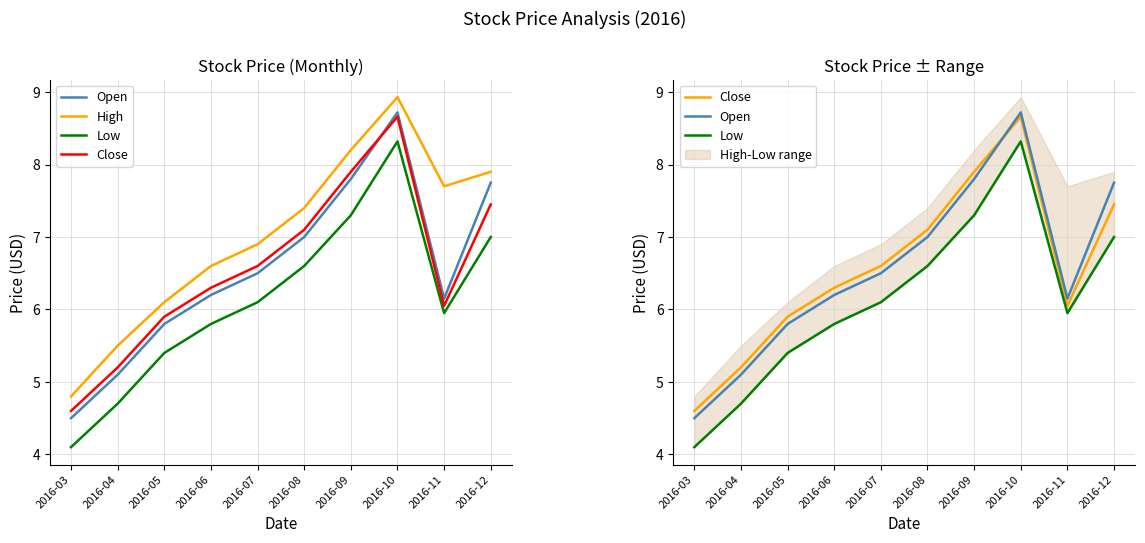

True or false: High and Open intersect in this chart.

False